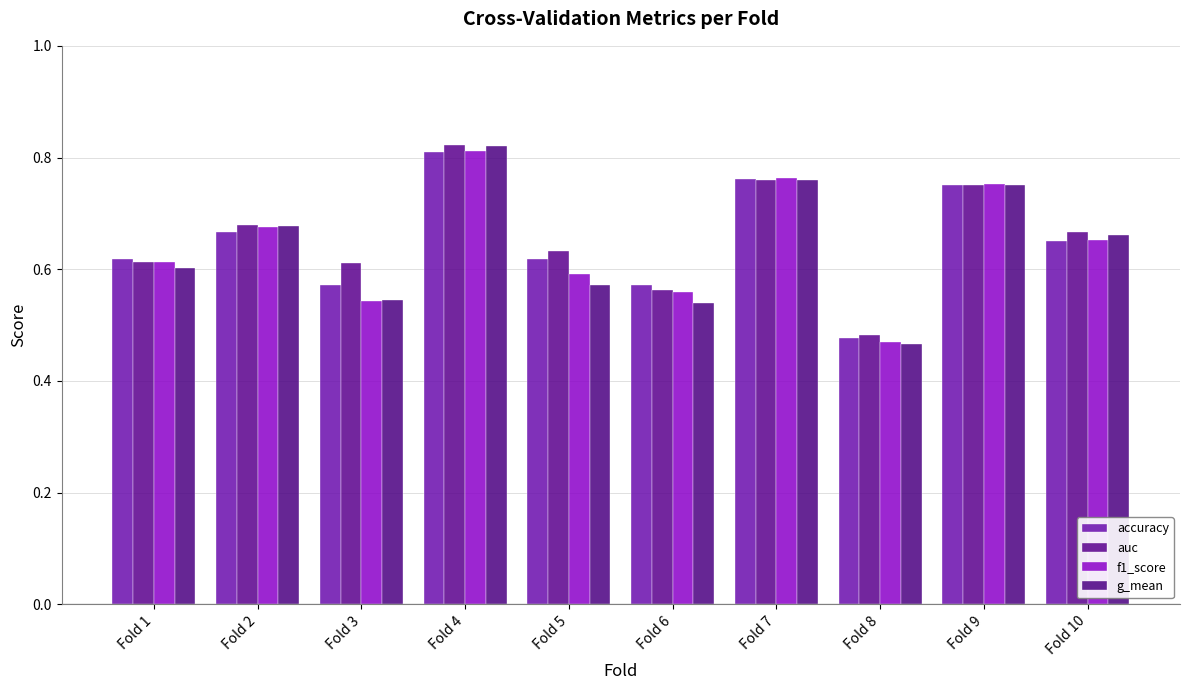

Rank the series by their maximum value, from lowest to highest.

accuracy, f1_score, g_mean, auc